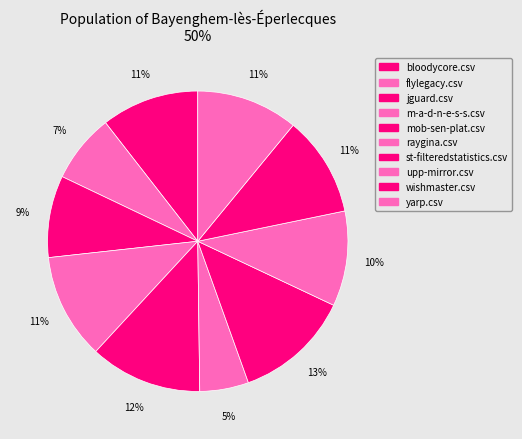

Count the number of slices in the pie.

10